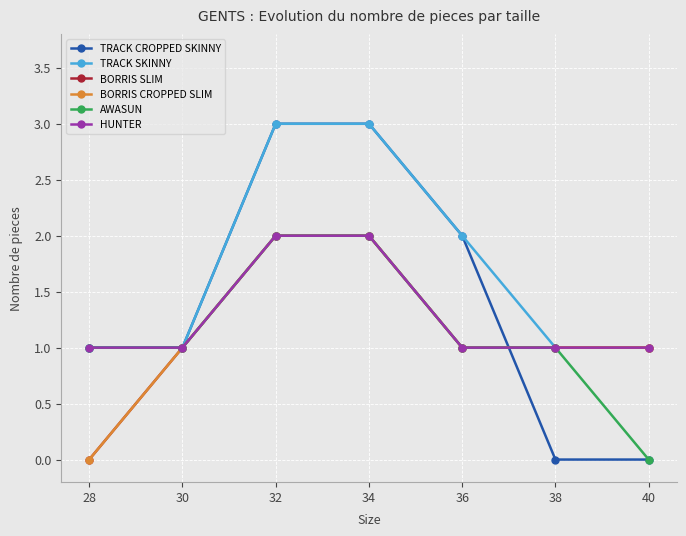

What is the value of the AWASUN point at the 4th from the left?

2